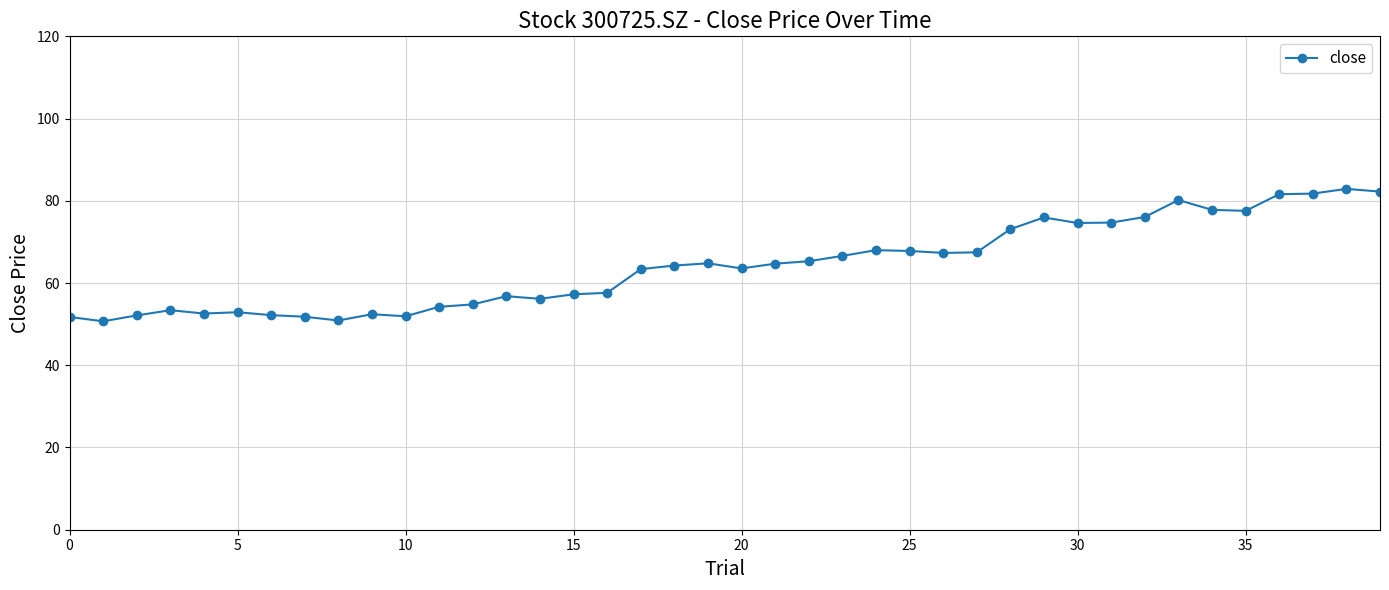

Is this an area chart (filled region under the line)?

No